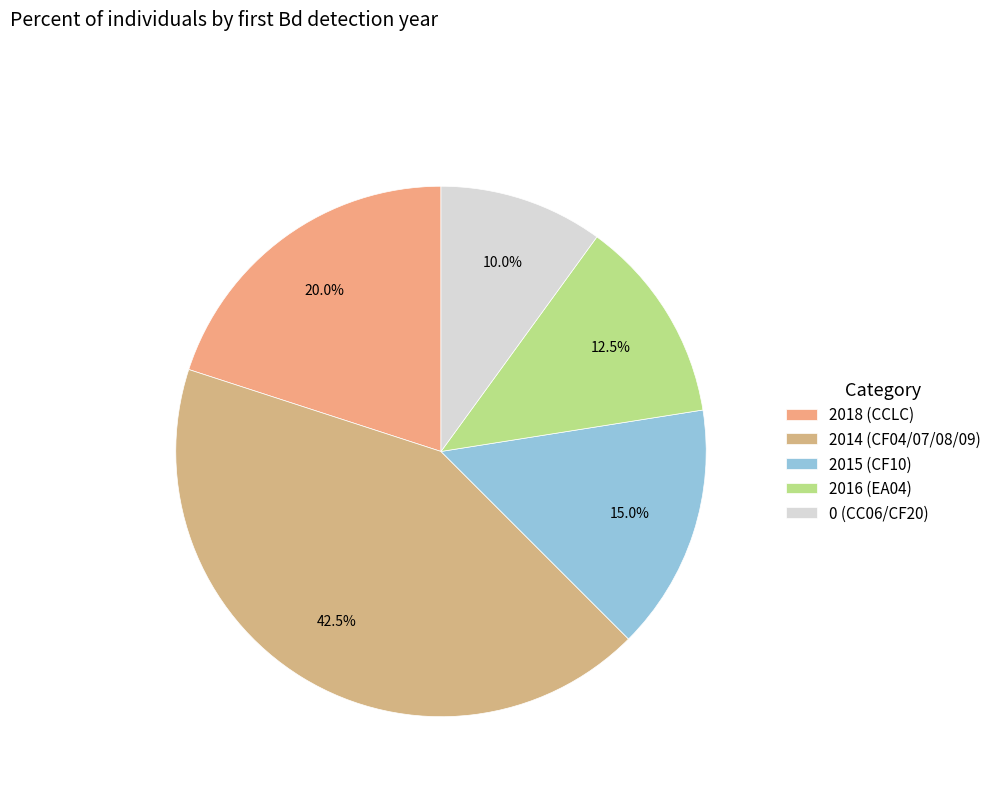

What is the smallest slice in the pie chart?

0 (CC06/CF20)